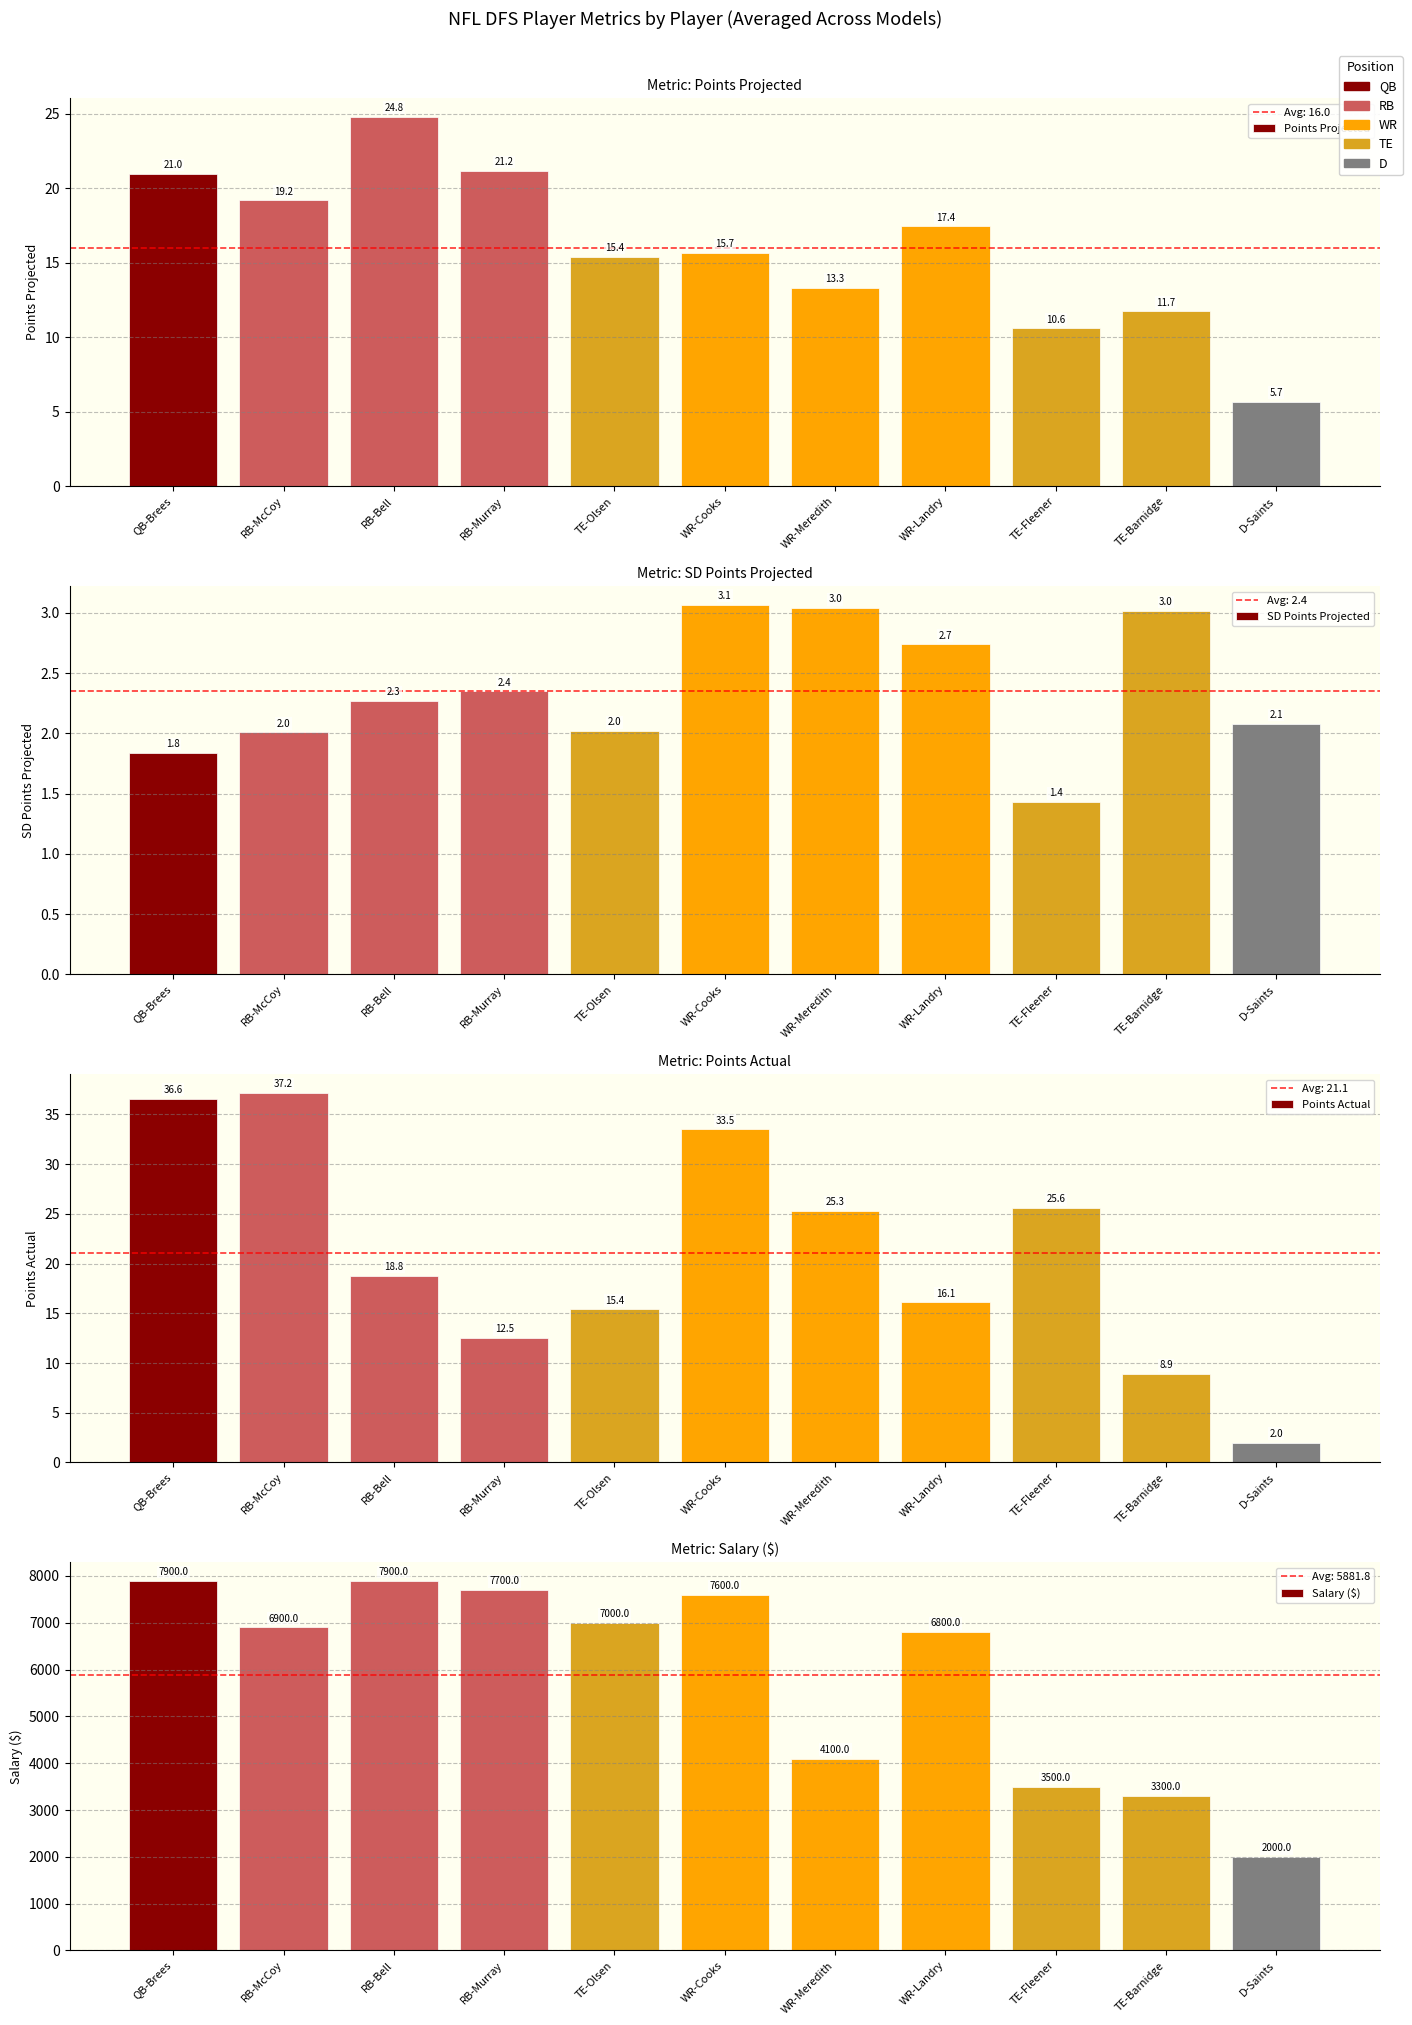

What is the difference between the maximum and minimum values in the Salary ($) series?

5900.0